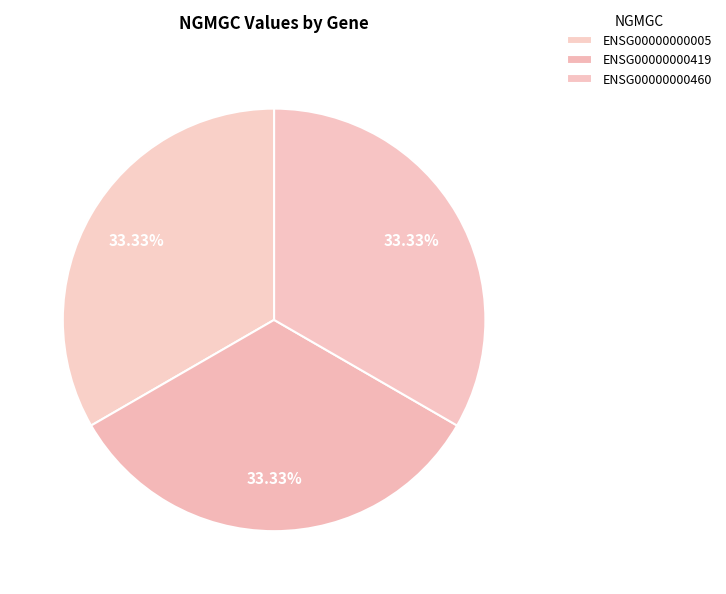

What percentage is the ENSG00000000419 slice, to the nearest percent?

33%